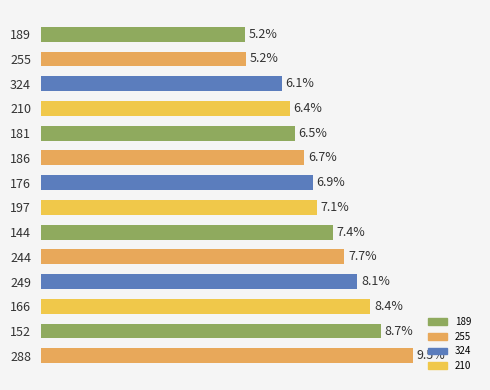

Are the bars horizontal?

Yes